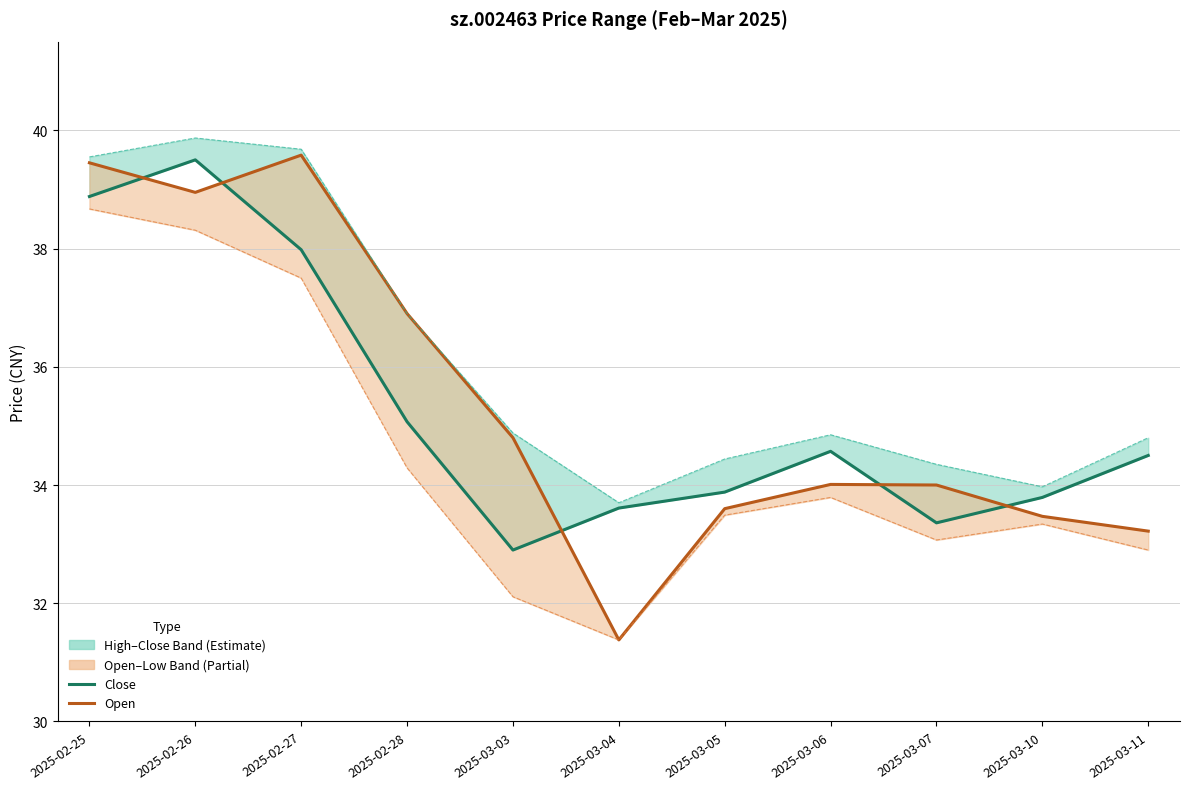

Reading left to right, transcribe all the data shown in this chart.

close: 2025-02-25=38.9	2025-02-26=39.5	2025-02-27=38.0	2025-02-28=35.1	2025-03-03=32.9	2025-03-04=33.6	2025-03-05=33.9	2025-03-06=34.6	2025-03-07=33.4	2025-03-10=33.8	2025-03-11=34.5
open: 2025-02-25=39.5	2025-02-26=39.0	2025-02-27=39.6	2025-02-28=36.9	2025-03-03=34.8	2025-03-04=31.4	2025-03-05=33.6	2025-03-06=34.0	2025-03-07=34.0	2025-03-10=33.5	2025-03-11=33.2
high: 2025-02-25=39.5	2025-02-26=39.9	2025-02-27=39.7	2025-02-28=36.9	2025-03-03=34.9	2025-03-04=33.7	2025-03-05=34.4	2025-03-06=34.9	2025-03-07=34.4	2025-03-10=34.0	2025-03-11=34.8
low: 2025-02-25=38.7	2025-02-26=38.3	2025-02-27=37.5	2025-02-28=34.3	2025-03-03=32.1	2025-03-04=31.4	2025-03-05=33.5	2025-03-06=33.8	2025-03-07=33.1	2025-03-10=33.3	2025-03-11=32.9